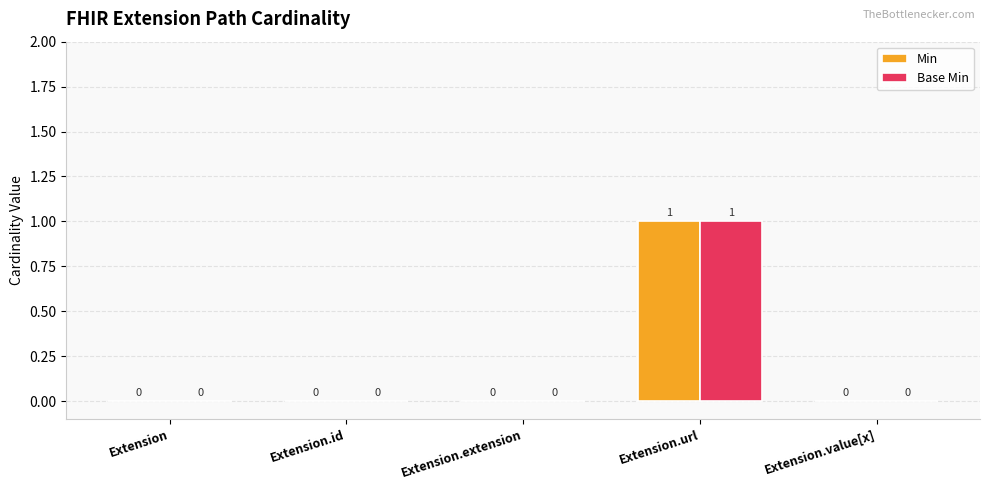

At which category is the sum across all series the highest?

Extension.url